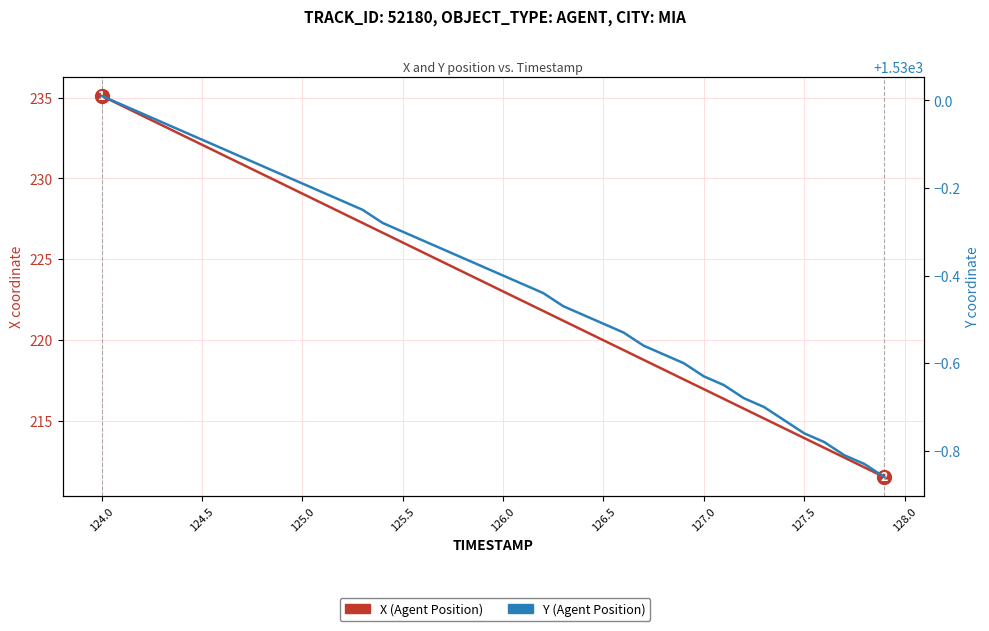

True or false: Y (Agent Position) and X (Agent Position) cross at least once.

False